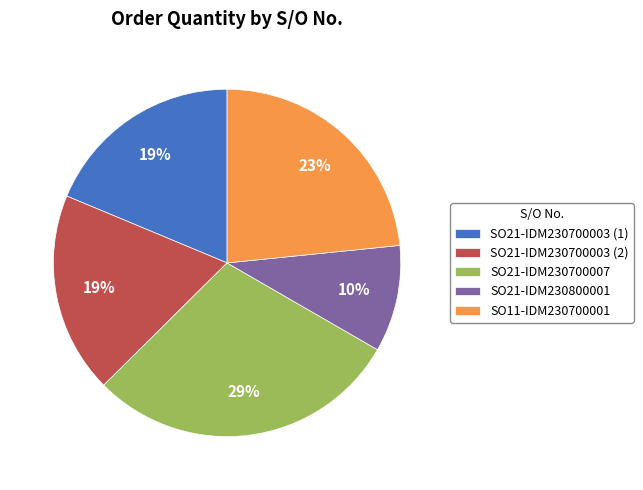

Does any single category account for the majority?

No